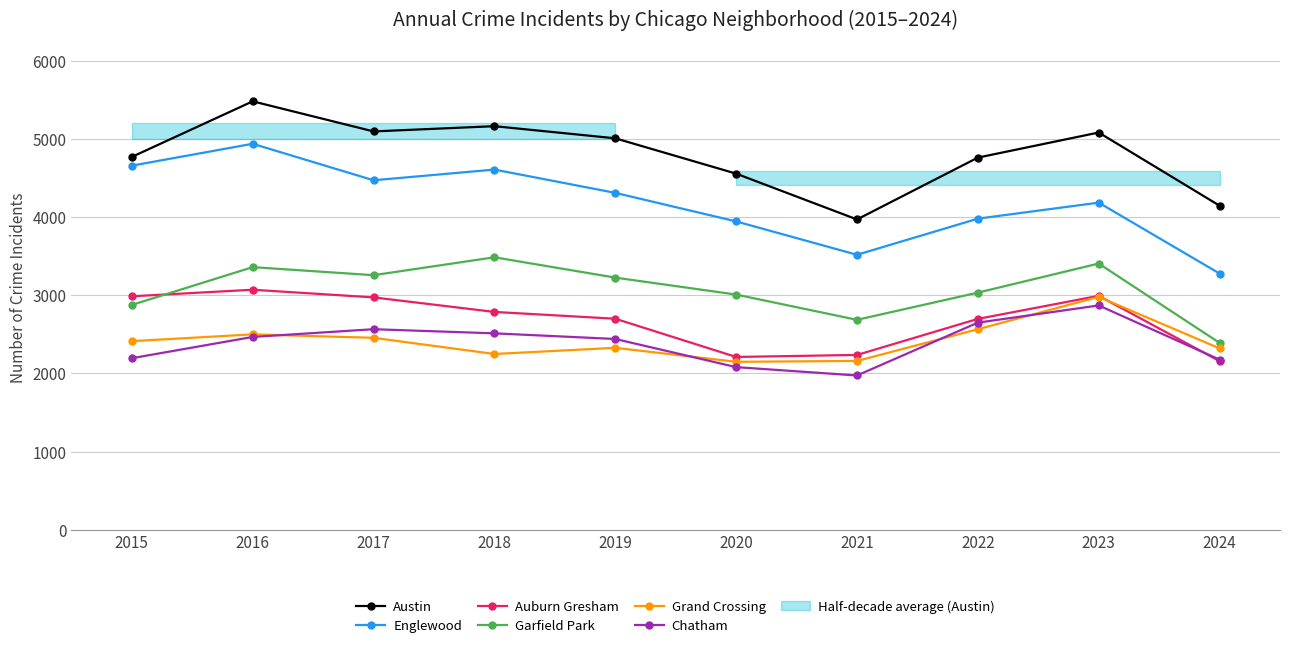

What is the lowest value of the Chatham series?

1974